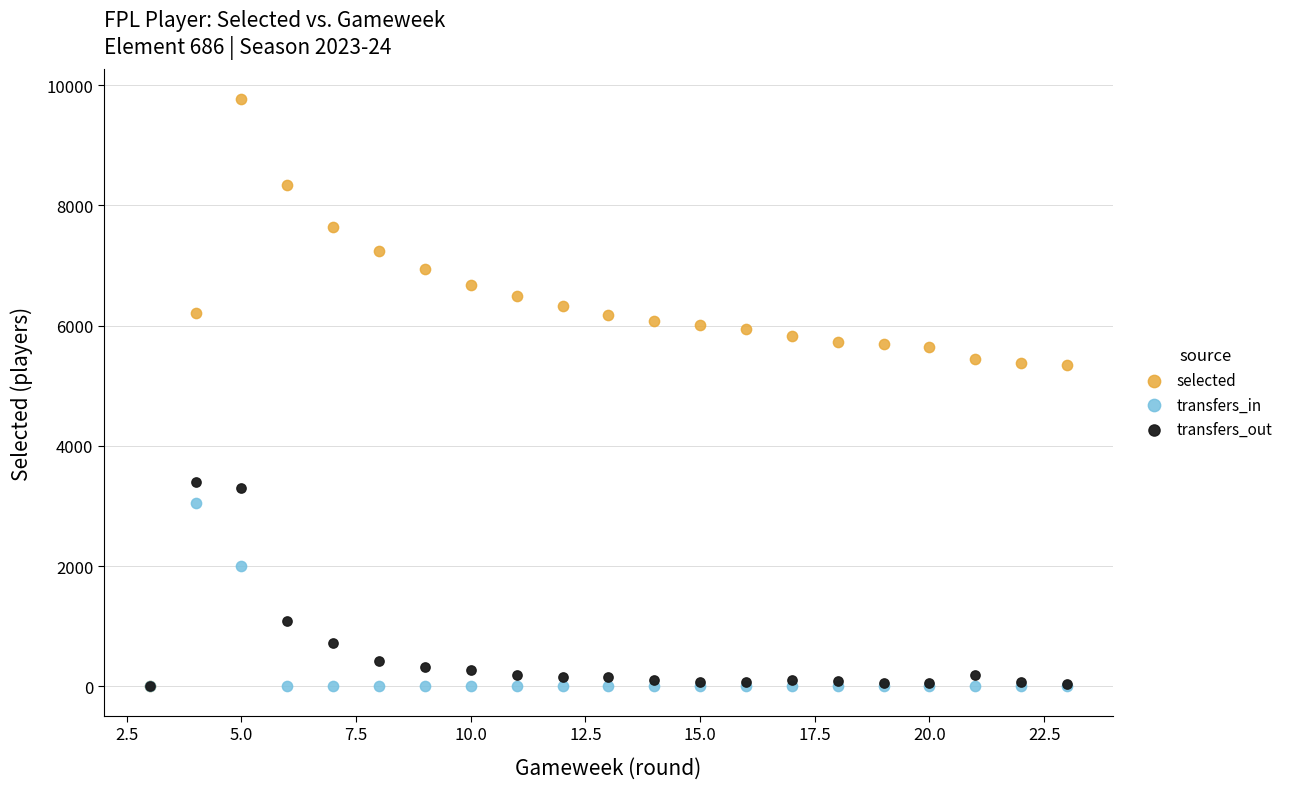

Which series has the widest spread of Y values?

selected